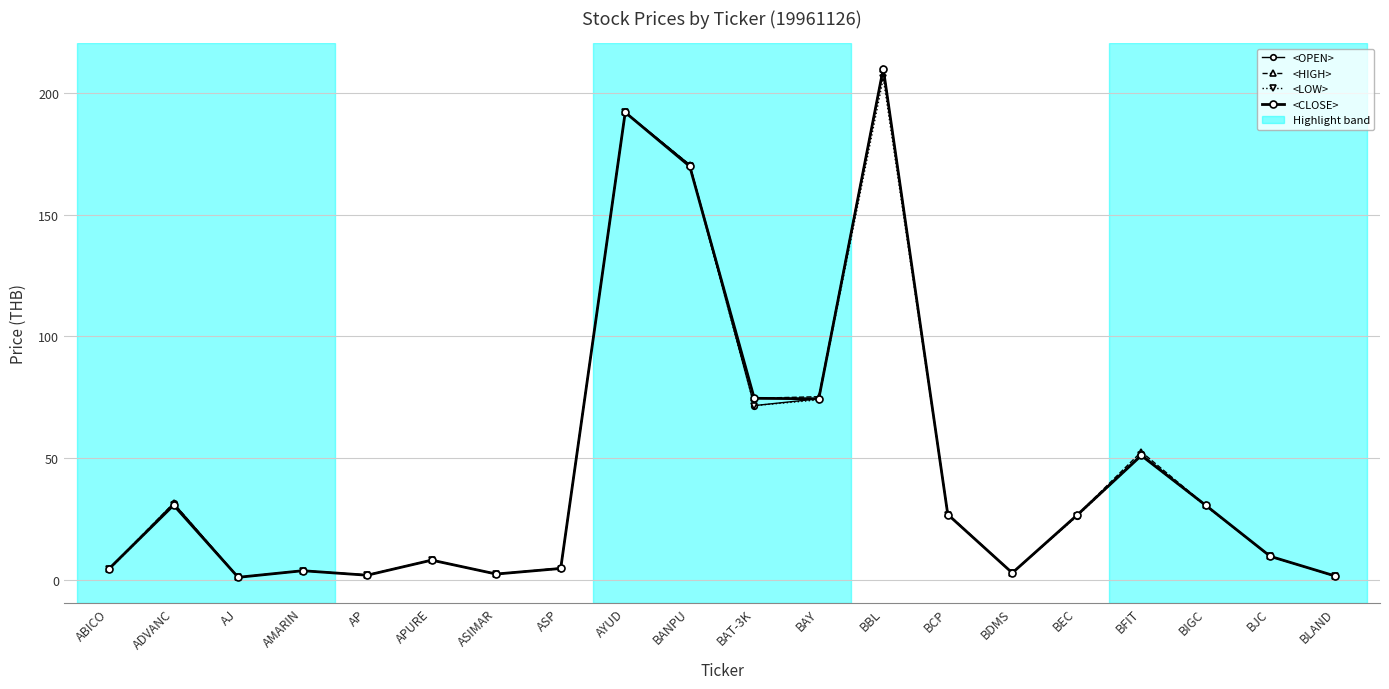

What is the value of the <LOW> point at the 18th from the left?

30.2